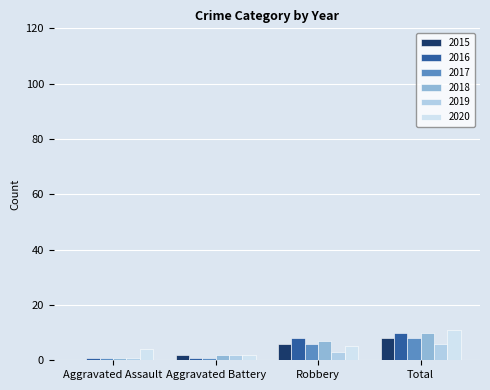

Where is 2017 nearest to the value 4?

Robbery